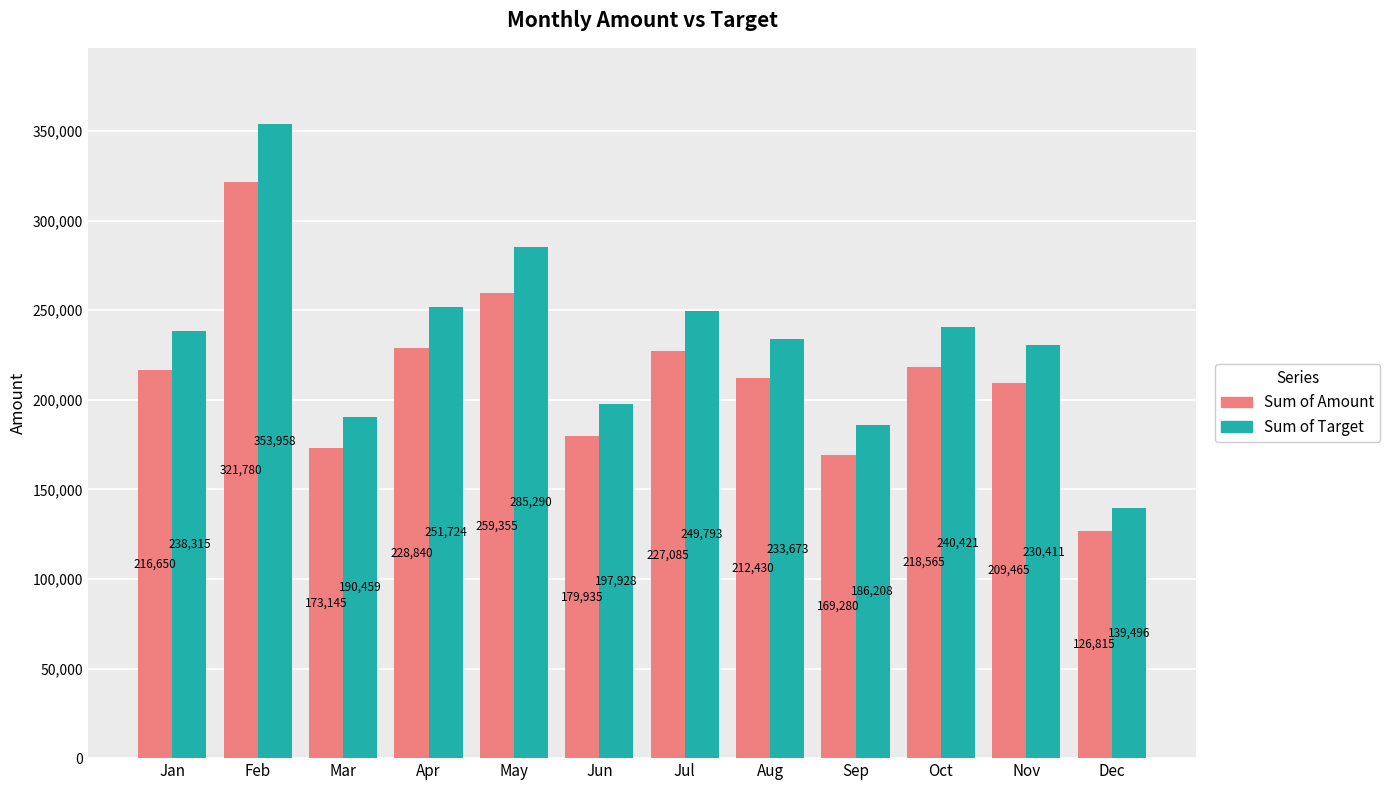

How many bars are there in each group?

2